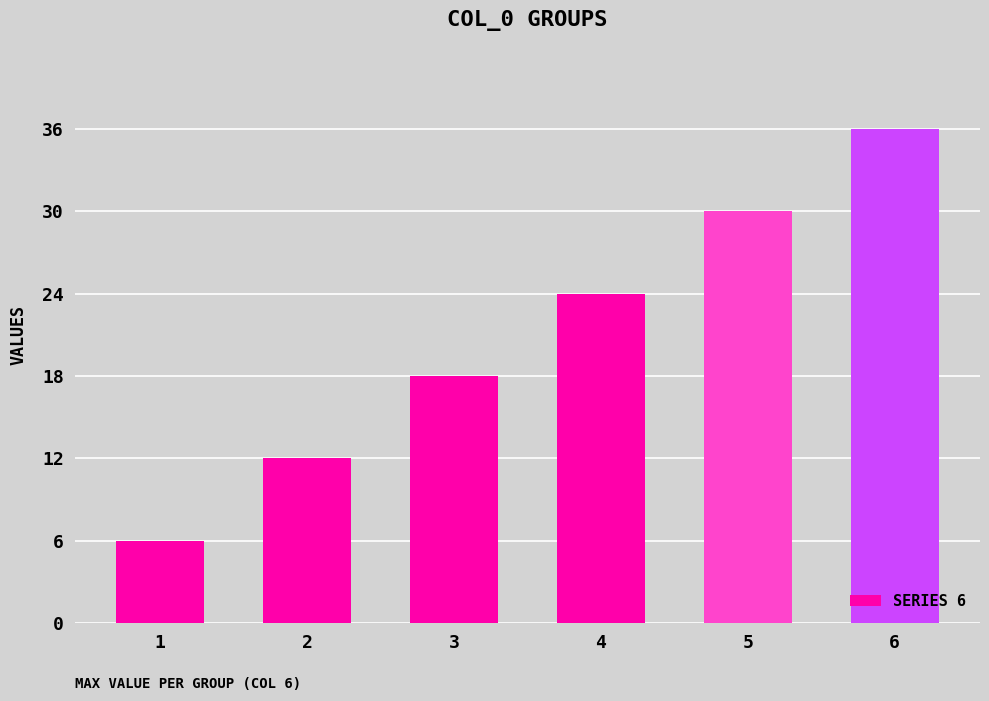

Reading left to right, list all the values displayed in this chart.

6	12	18	24	30	36